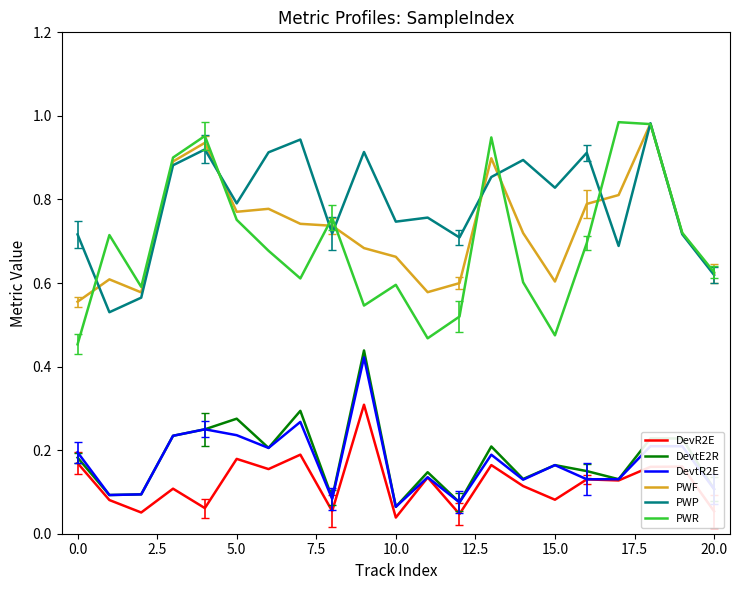

True or false: DevtE2R and PWF intersect in this chart.

False